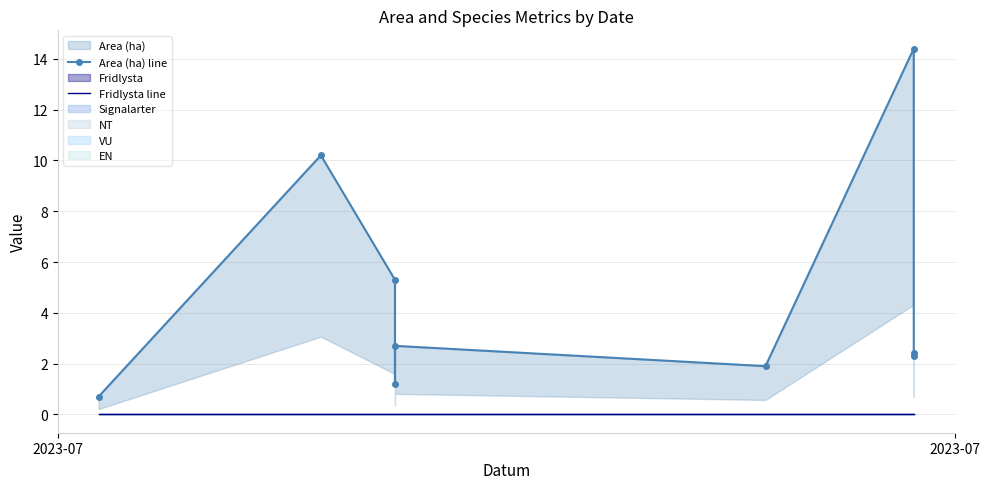

True or false: Area (ha) line and Fridlysta line cross at least once.

False